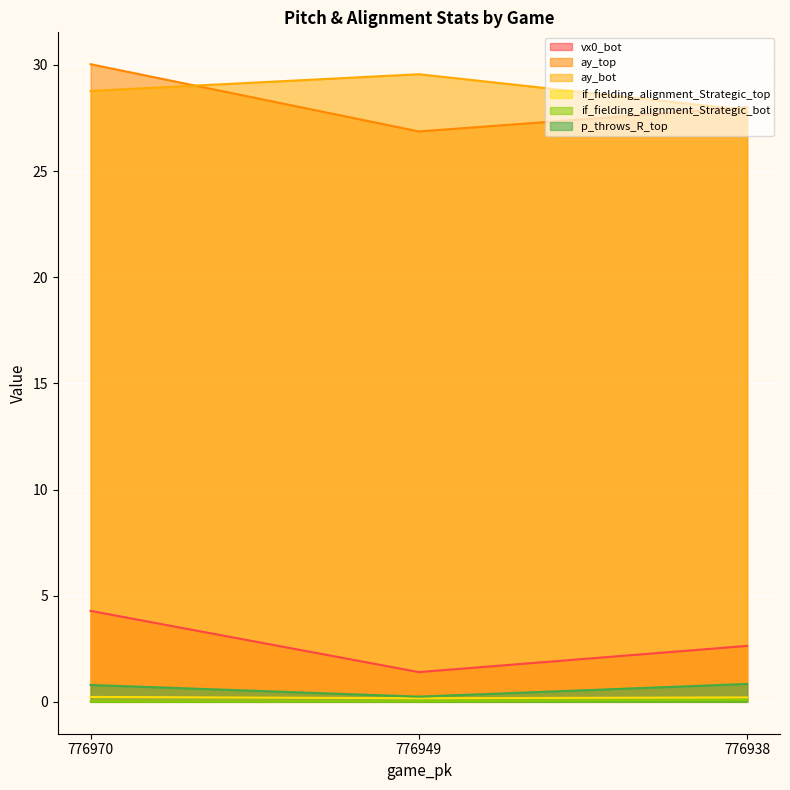

At 776970, list the series in order from smallest to largest.

if_fielding_alignment_Strategic_bot, if_fielding_alignment_Strategic_top, p_throws_R_top, vx0_bot, ay_bot, ay_top